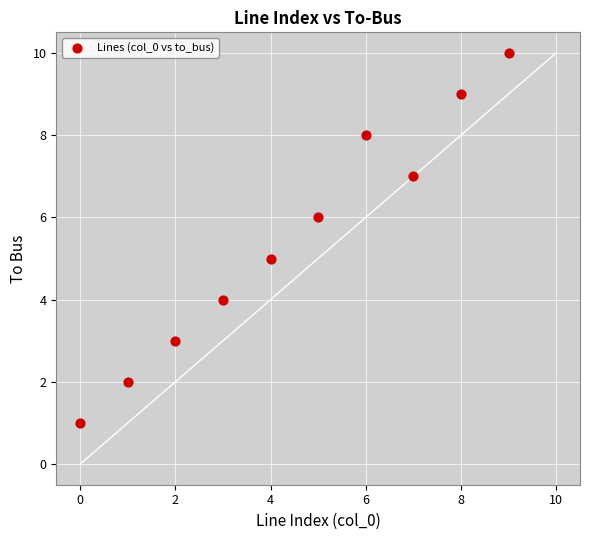

What is the average Y value?

6